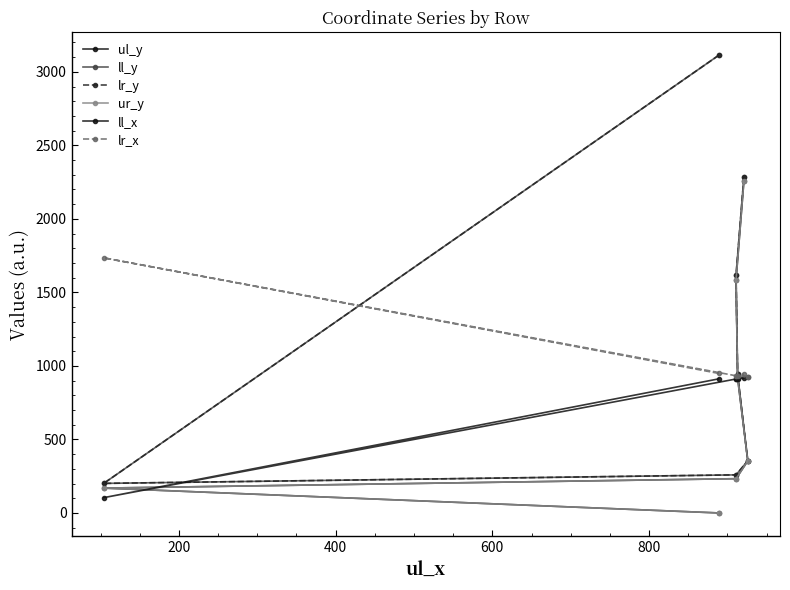

What are all the series names shown in the legend?

ul_y, ll_y, lr_y, ur_y, ll_x, lr_x